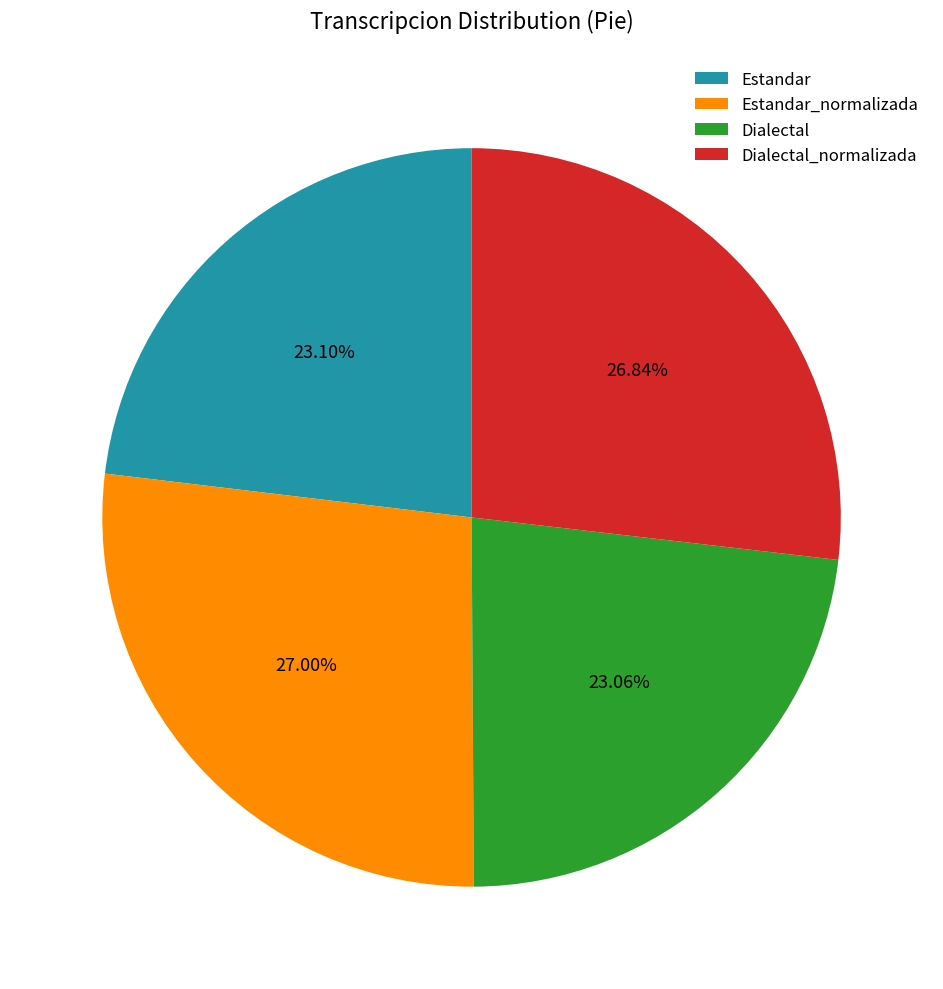

Is there a majority slice in this chart?

No